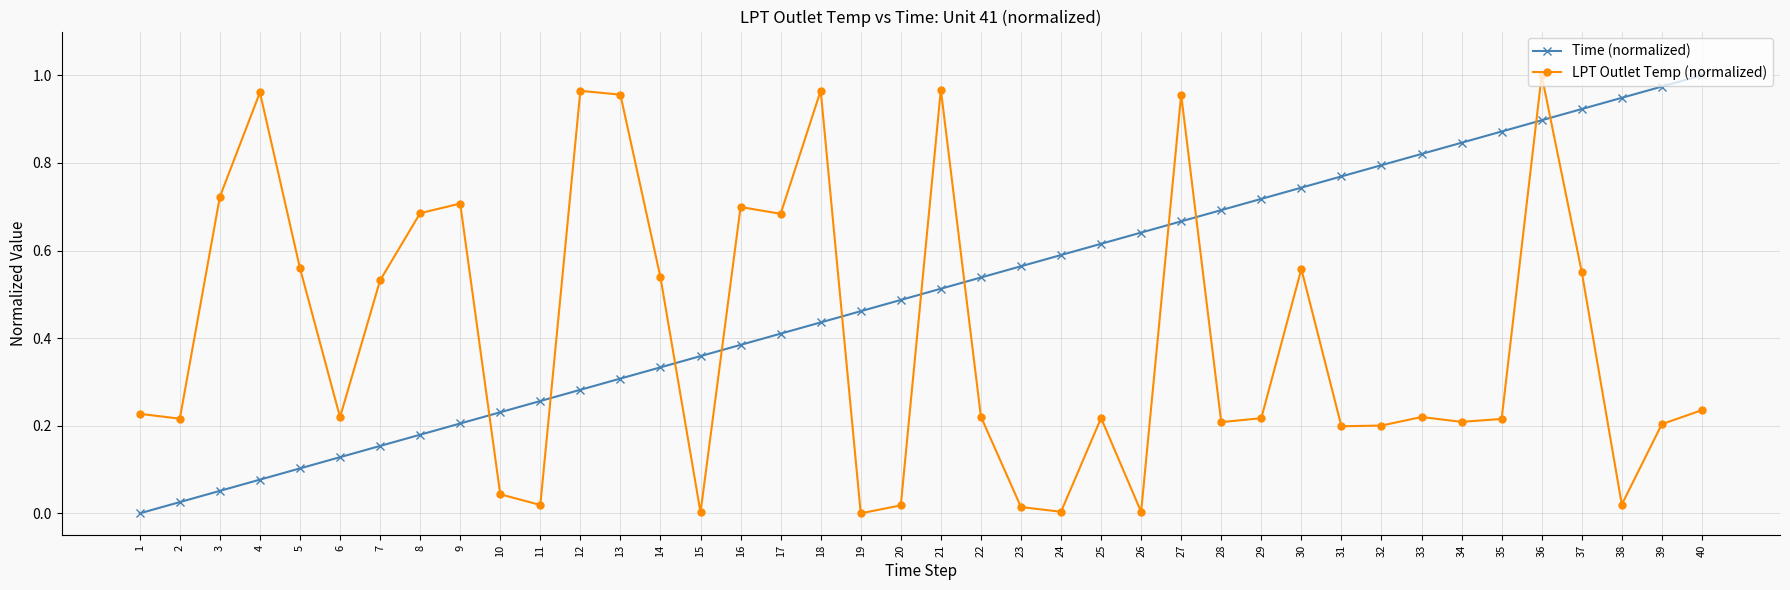

List the labels in order of Time (normalized) value, smallest first.

1, 2, 3, 4, 5, 6, 7, 8, 9, 10, 11, 12, 13, 14, 15, 16, 17, 18, 19, 20, 21, 22, 23, 24, 25, 26, 27, 28, 29, 30, 31, 32, 33, 34, 35, 36, 37, 38, 39, 40